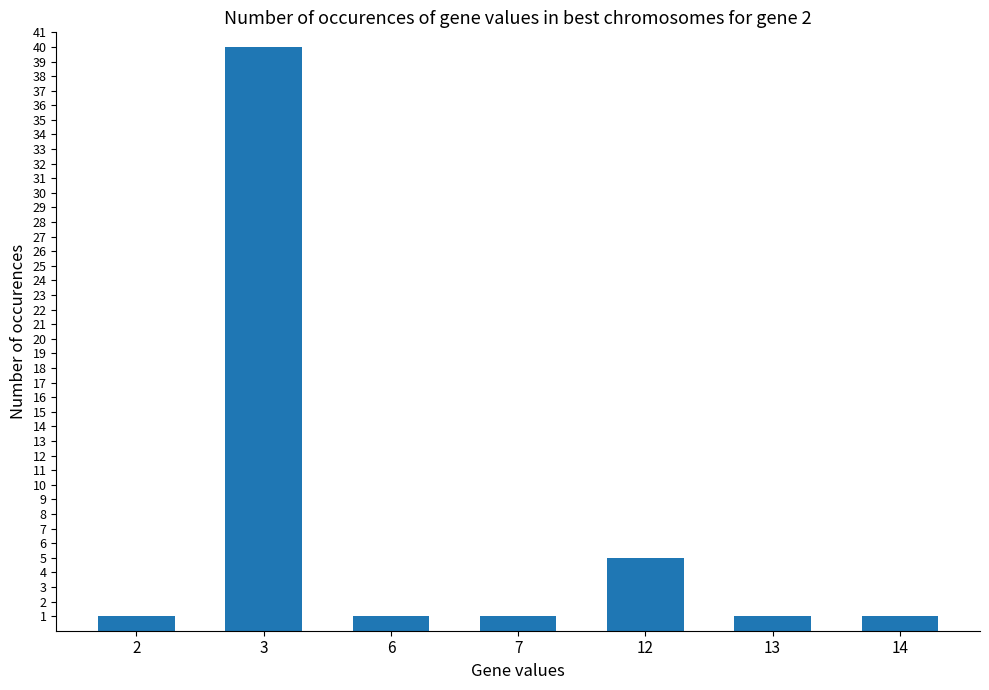

Are the bars horizontal?

No